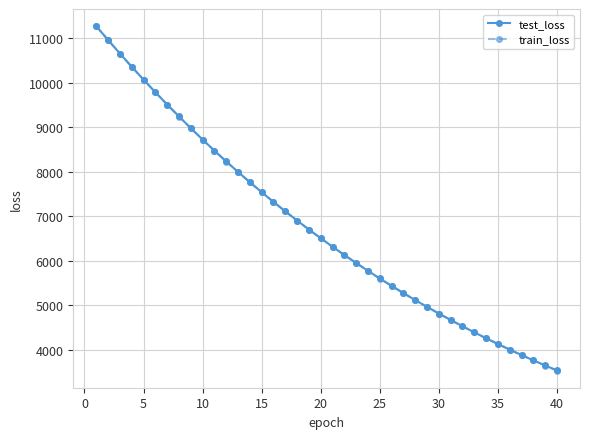

Does the chart display data point markers on the line(s)?

Yes